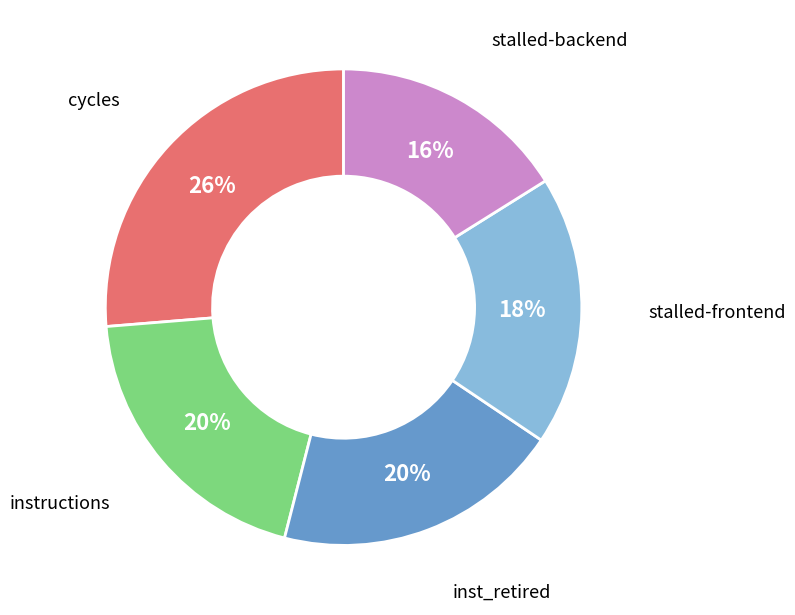

Is it true that inst_retired is 20% of the pie?

True